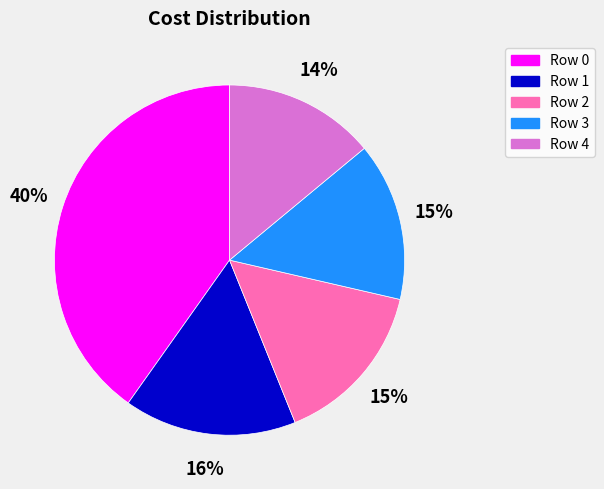

Is there a majority slice in this chart?

No